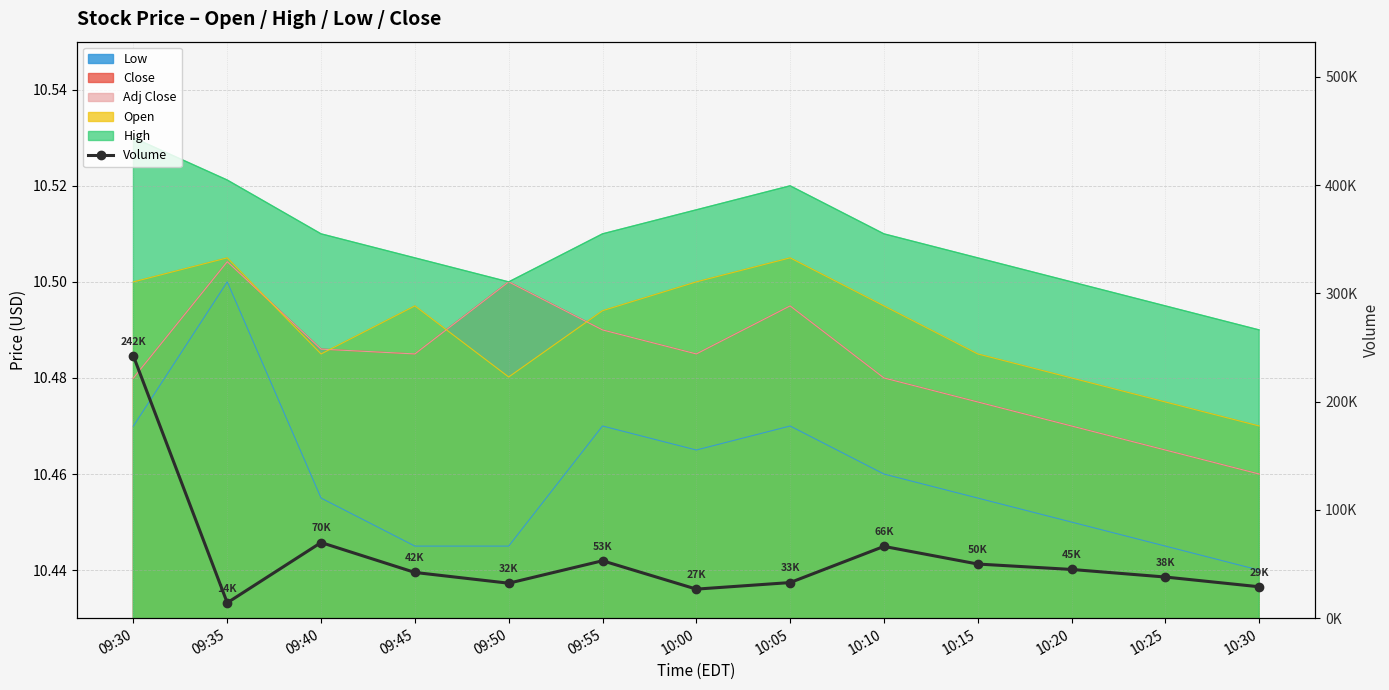

Rank the categories by value from highest to lowest.

09:30, 09:40, 10:10, 09:55, 10:15, 10:20, 09:45, 10:25, 10:05, 09:50, 10:30, 10:00, 09:35